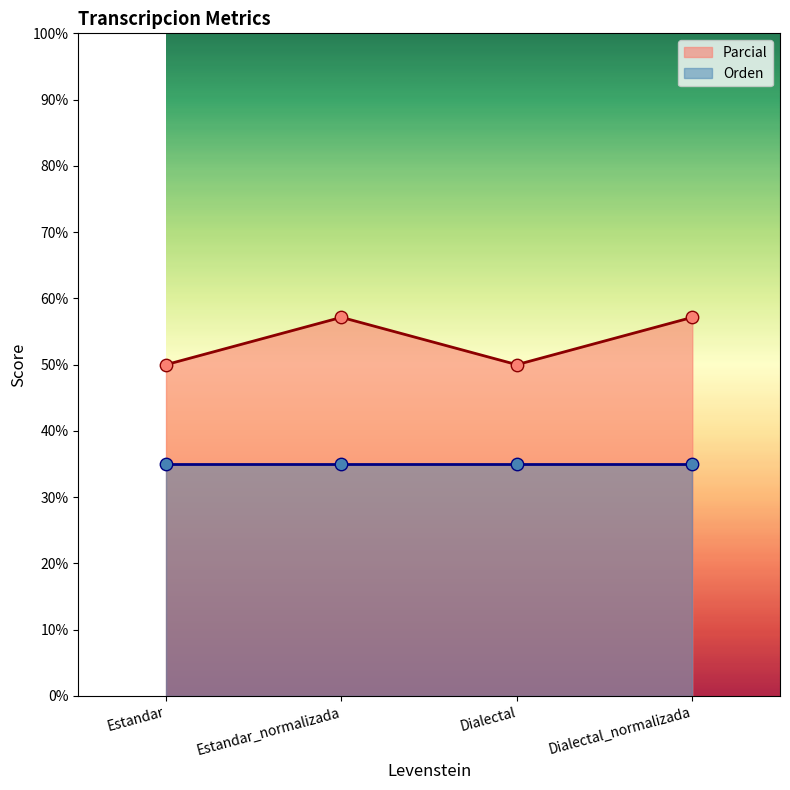

Approximately how many times larger is the value at Estandar_normalizada compared to Dialectal?

1.1